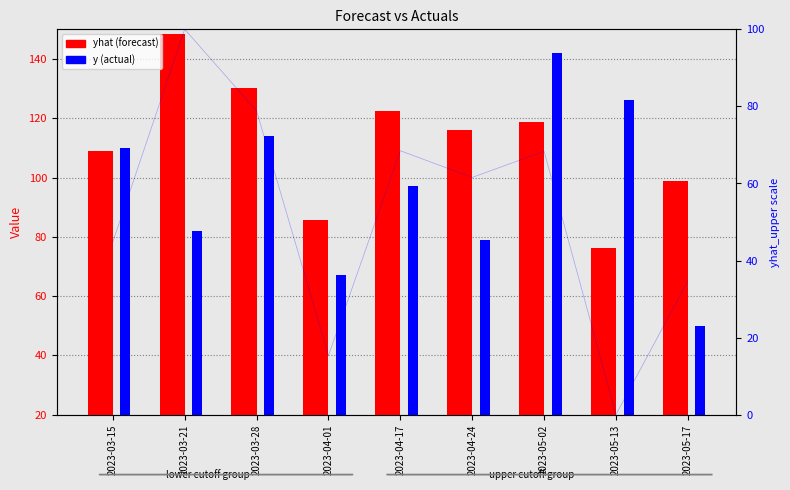

Which series has the widest spread of values?

y (actual)